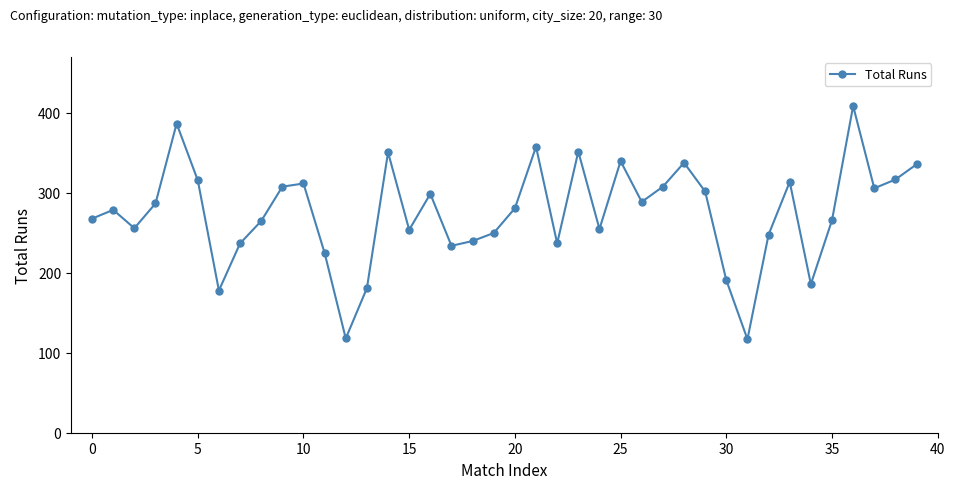

Count the number of data series in this chart.

1